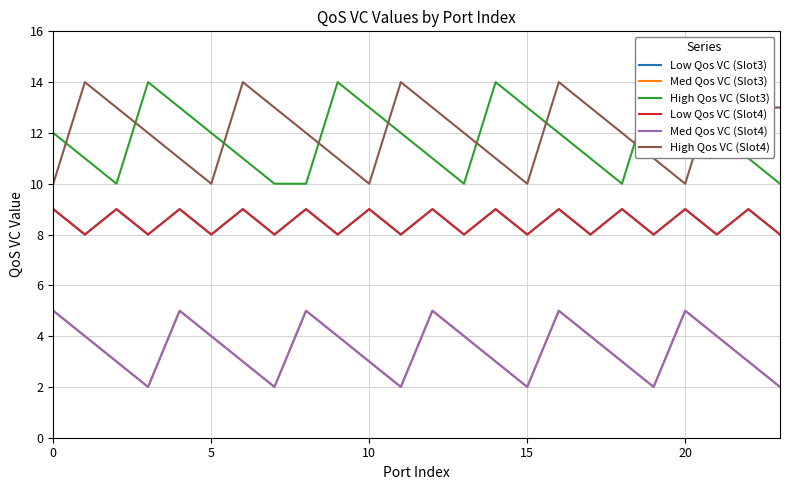

What is the value of the High Qos VC (Slot3) point at the 15th from the left?

14